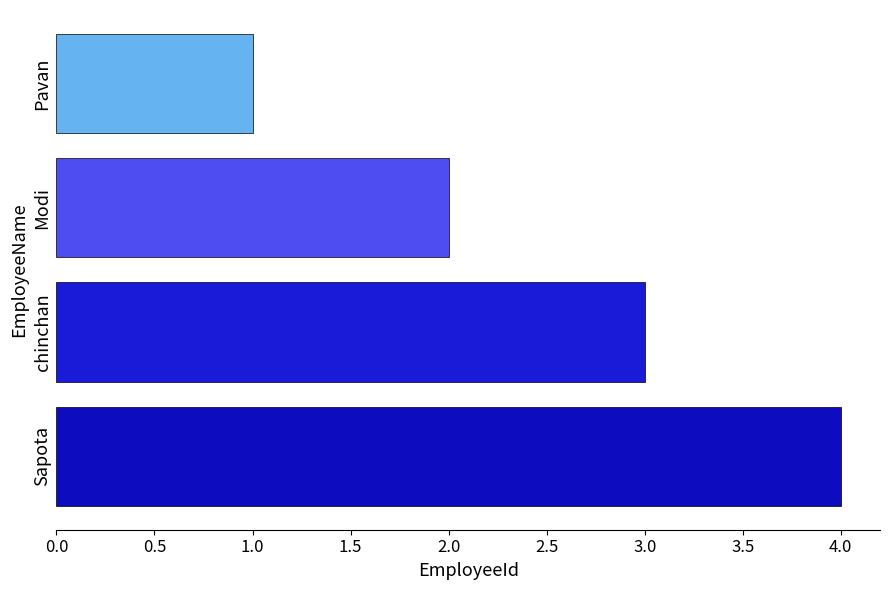

Count the values in the range 2 to 4.

3